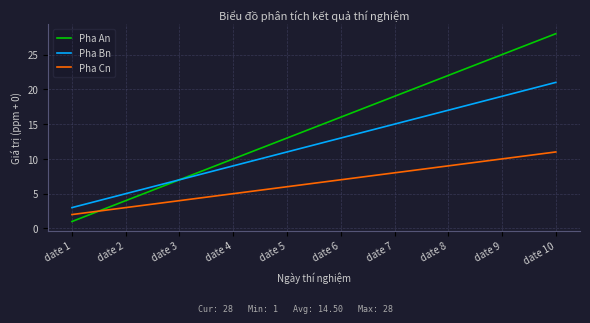

How many times do Pha Cn and Pha An cross each other?

1